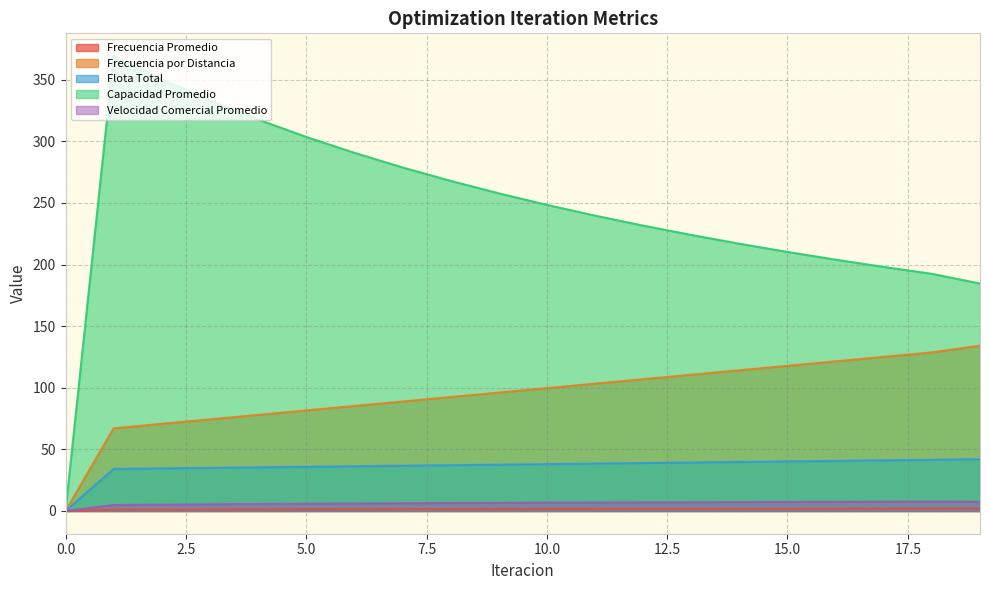

What is the difference between the maximum and minimum values in the Frecuencia Promedio series?

2.0